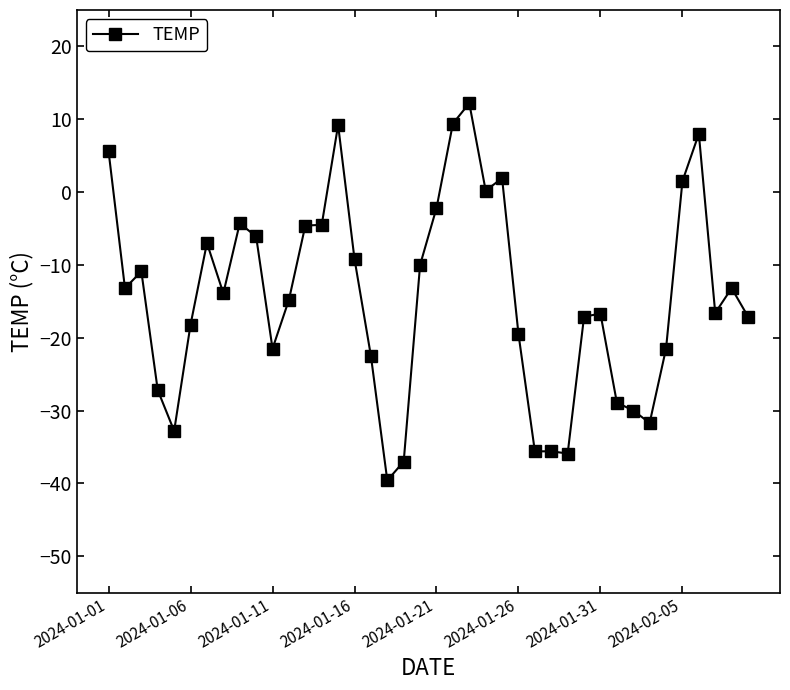

What is the value of the 34th point from the left?

-31.7